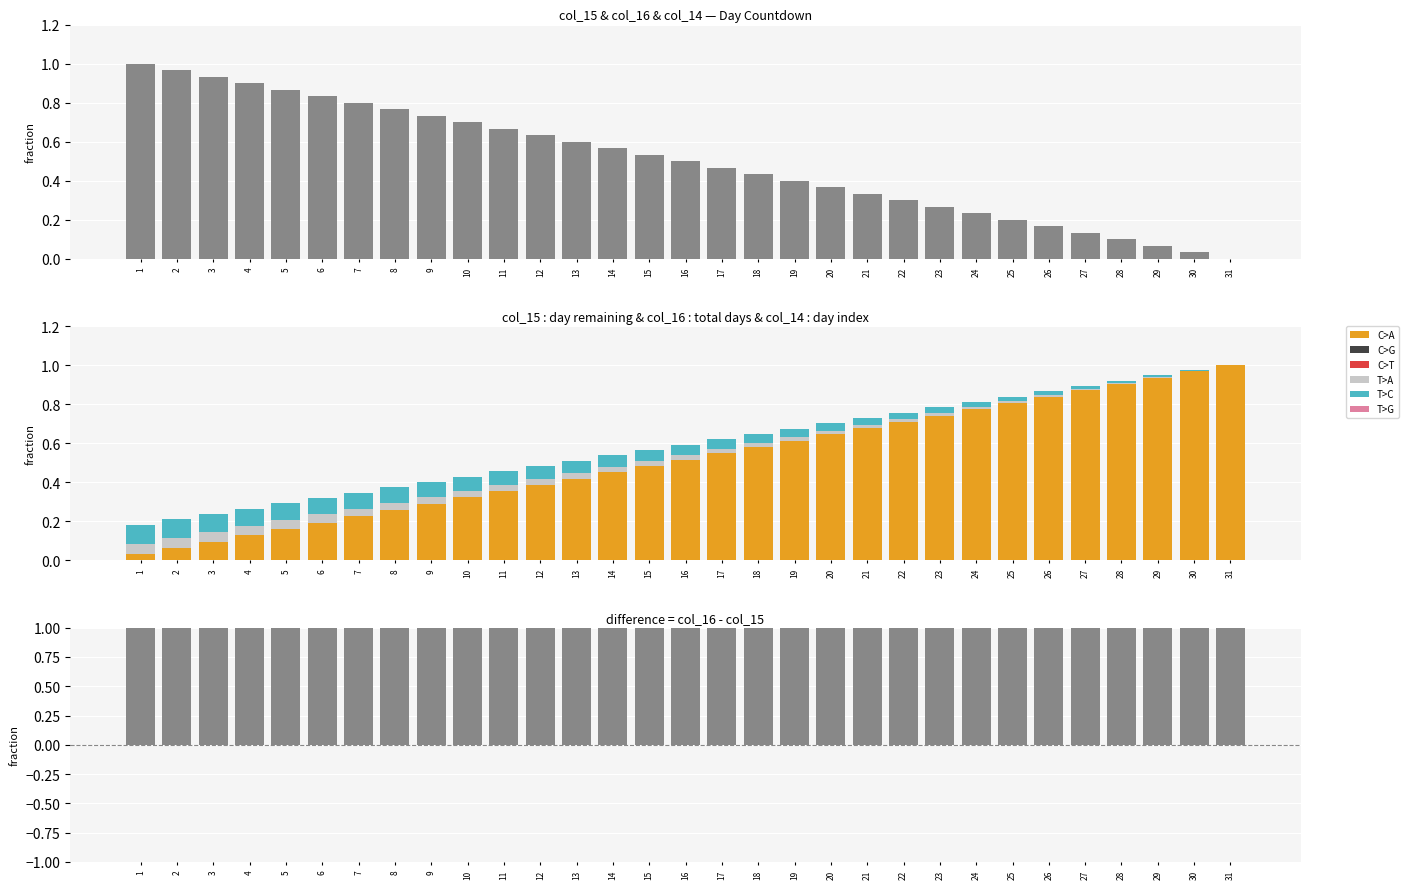

How many bars are there in total?

93